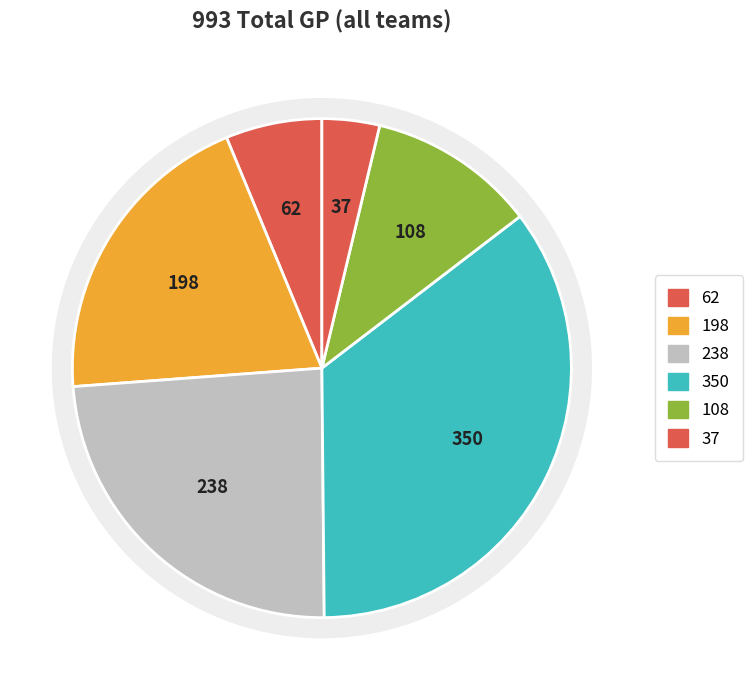

The Detroit Pistons slice represents 3% of the pie. True or false?

True